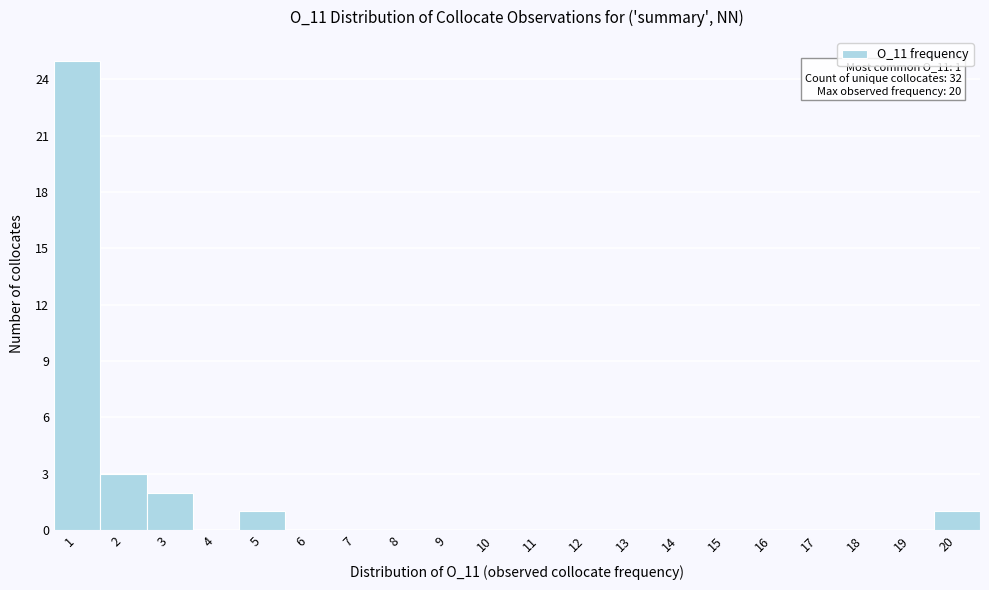

Over which range of the x-axis is the bar tallest?

0.5 to 1.5